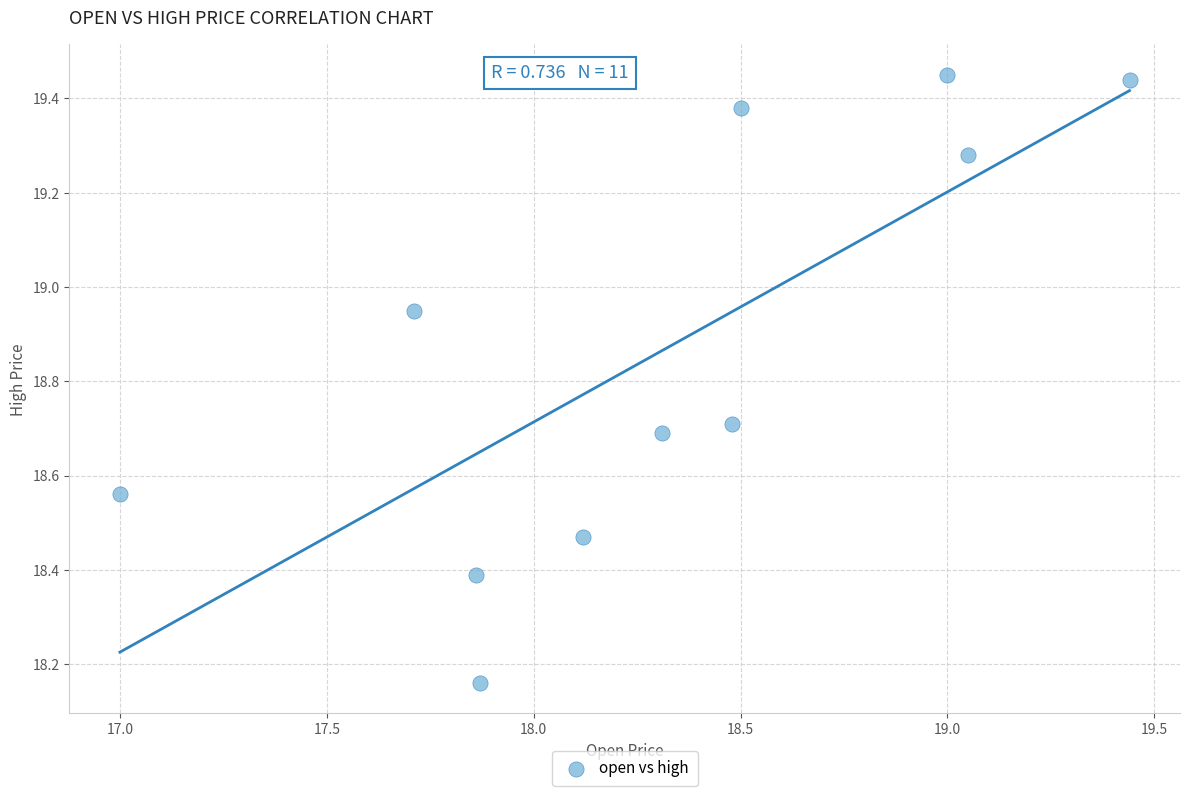

What is the range of Y values (max minus min)?

1.3